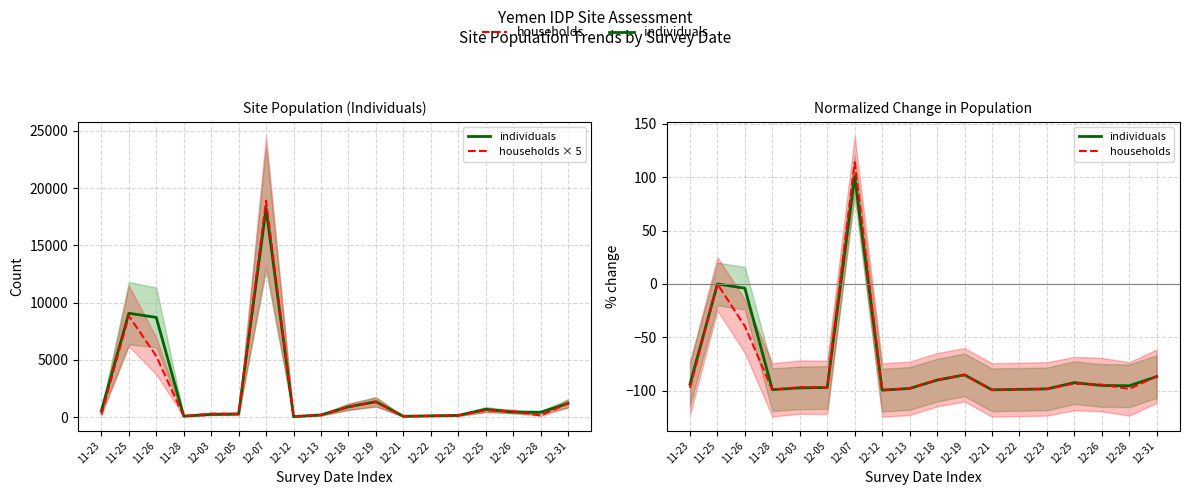

Which series has the widest spread of values?

households × 5